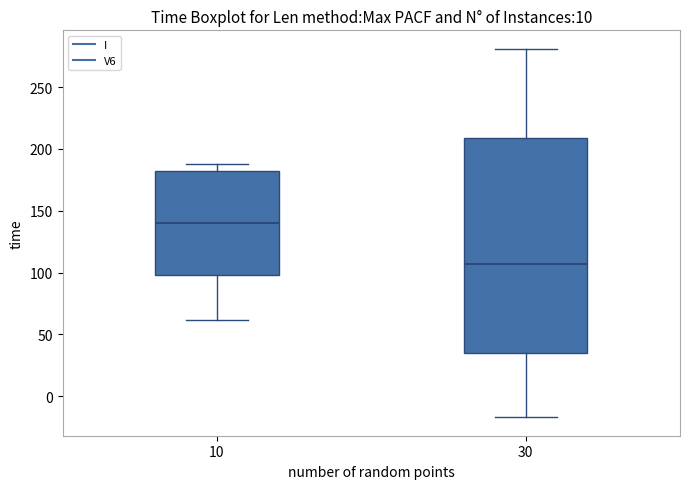

Reading left to right, read every box against the y-axis: the position of its median line, the range the box covers, and the ends of its whiskers. The values are not printed on the chart, so give them approximately, as read against the axis.

10: median 140, box 100 to 180, whiskers 60 to 190
30: median 105, box 35 to 210, whiskers -15 to 280